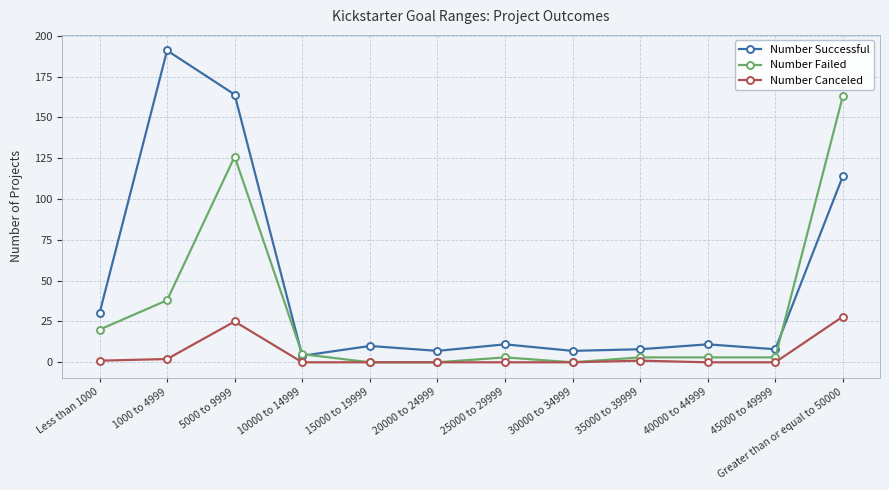

Which series has the widest spread of values?

Number Successful